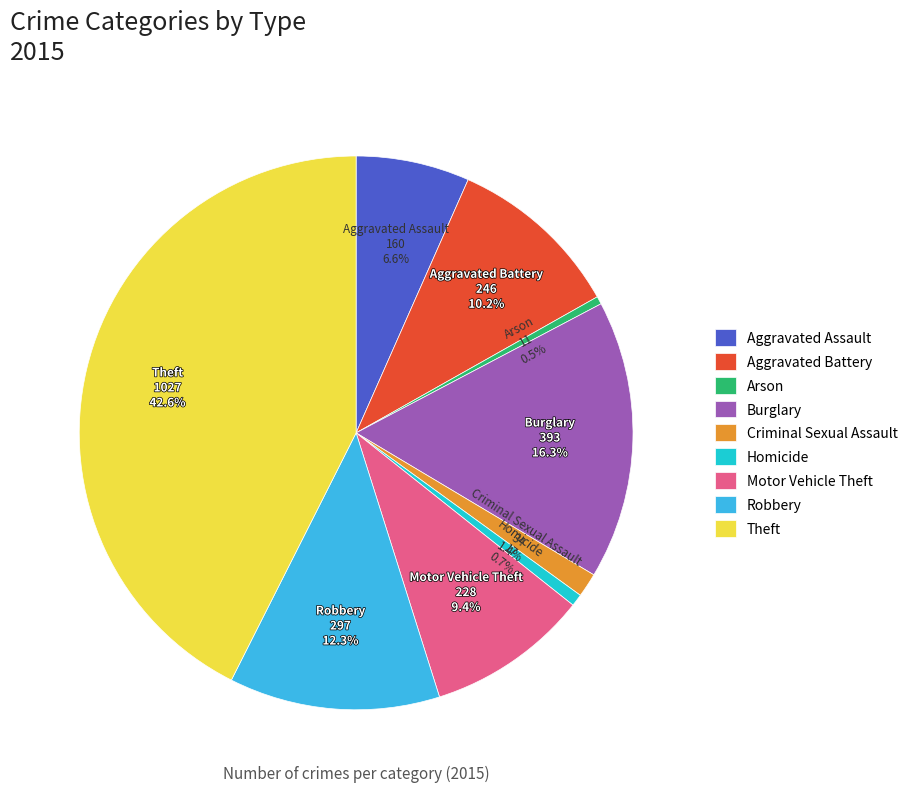

To the nearest percent, what percentage of the pie is Aggravated Battery?

10%